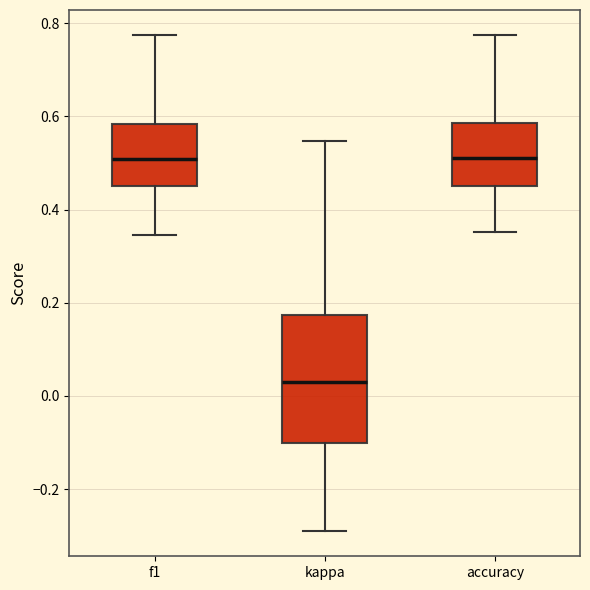

Reading left to right, read every box against the y-axis: the position of its median line, the range the box covers, and the ends of its whiskers. The values are not printed on the chart, so give them approximately, as read against the axis.

f1: median 0.50, box 0.46 to 0.58, whiskers 0.34 to 0.78
kappa: median 0.02, box -0.10 to 0.18, whiskers -0.30 to 0.54
accuracy: median 0.52, box 0.46 to 0.58, whiskers 0.36 to 0.78